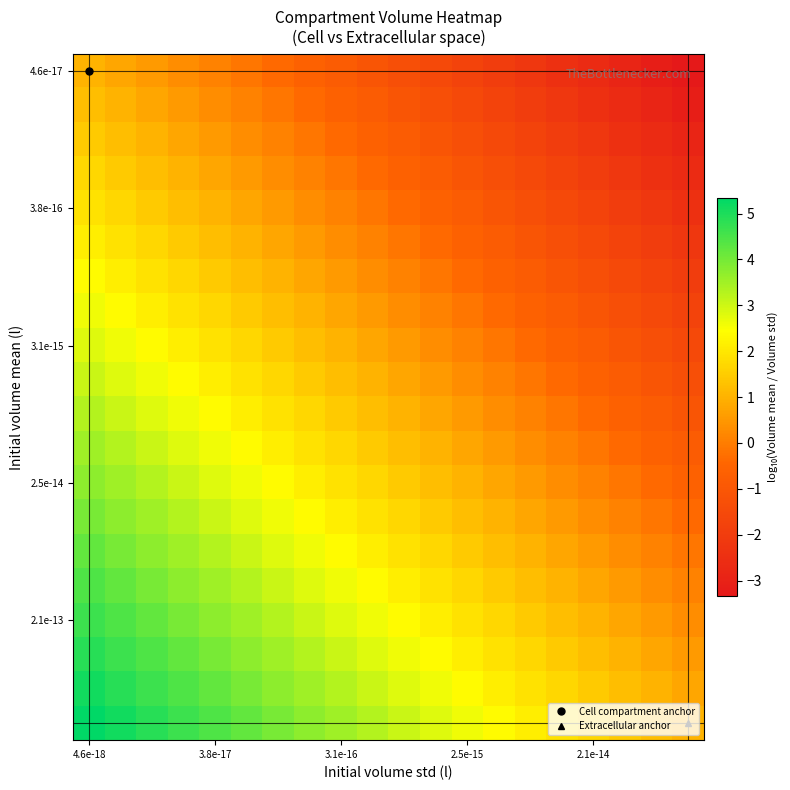

At which category is the sum across all series the highest?

4.6e-18